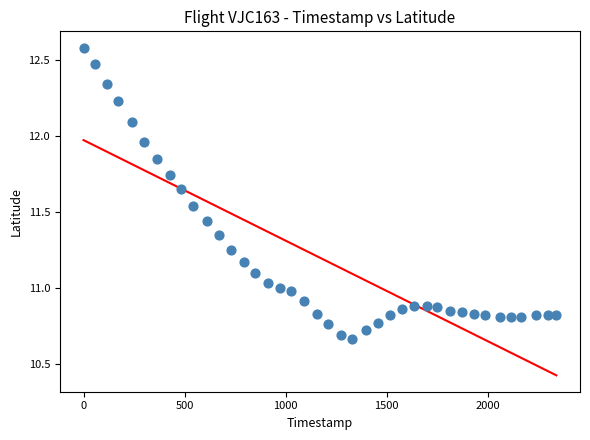

What is the range of X values (max minus min)?

2340.0